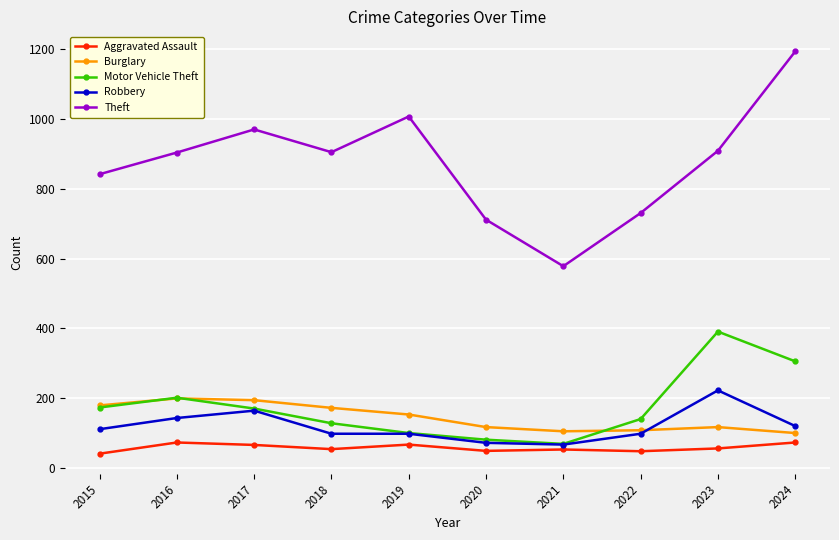

True or false: Theft and Motor Vehicle Theft cross at least once.

False